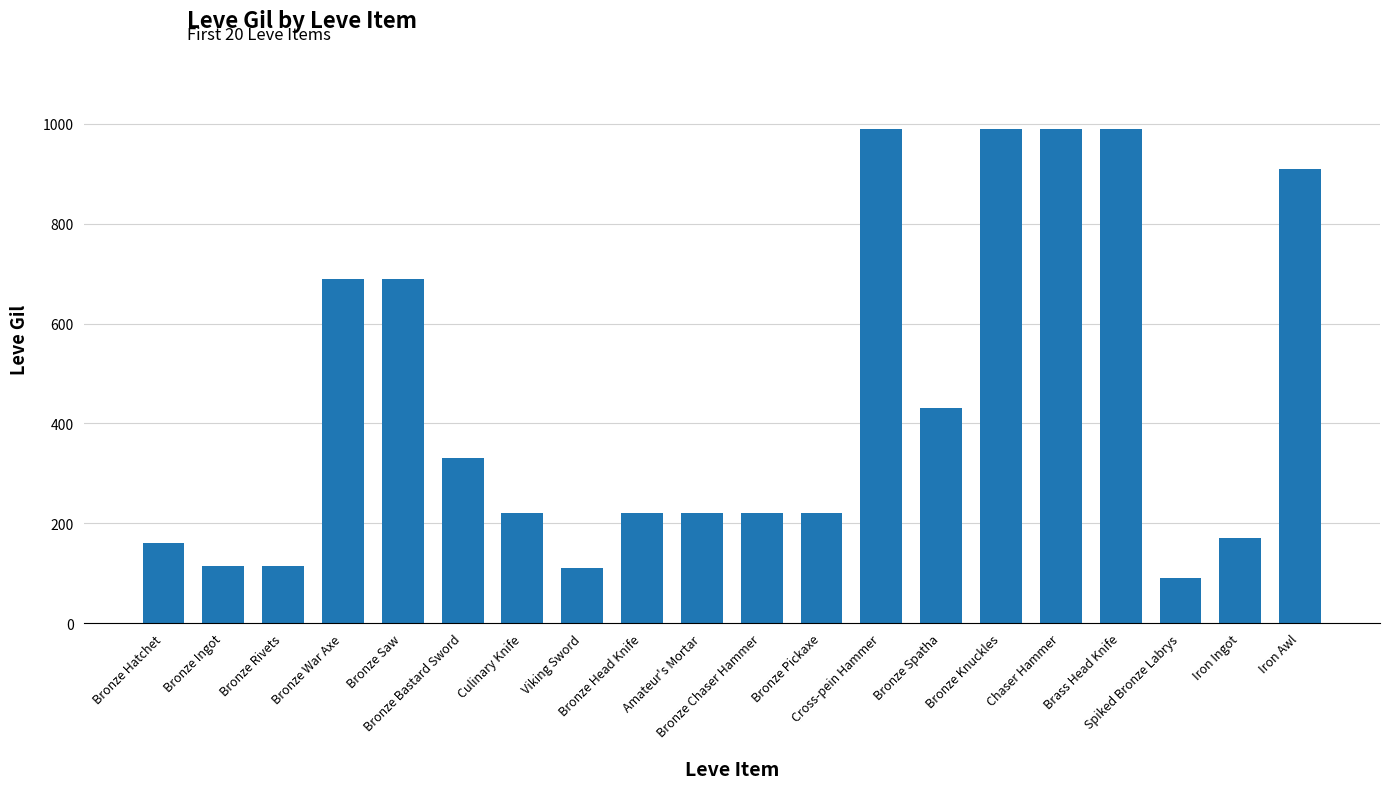

At which label does the data first exceed 220?

Bronze War Axe